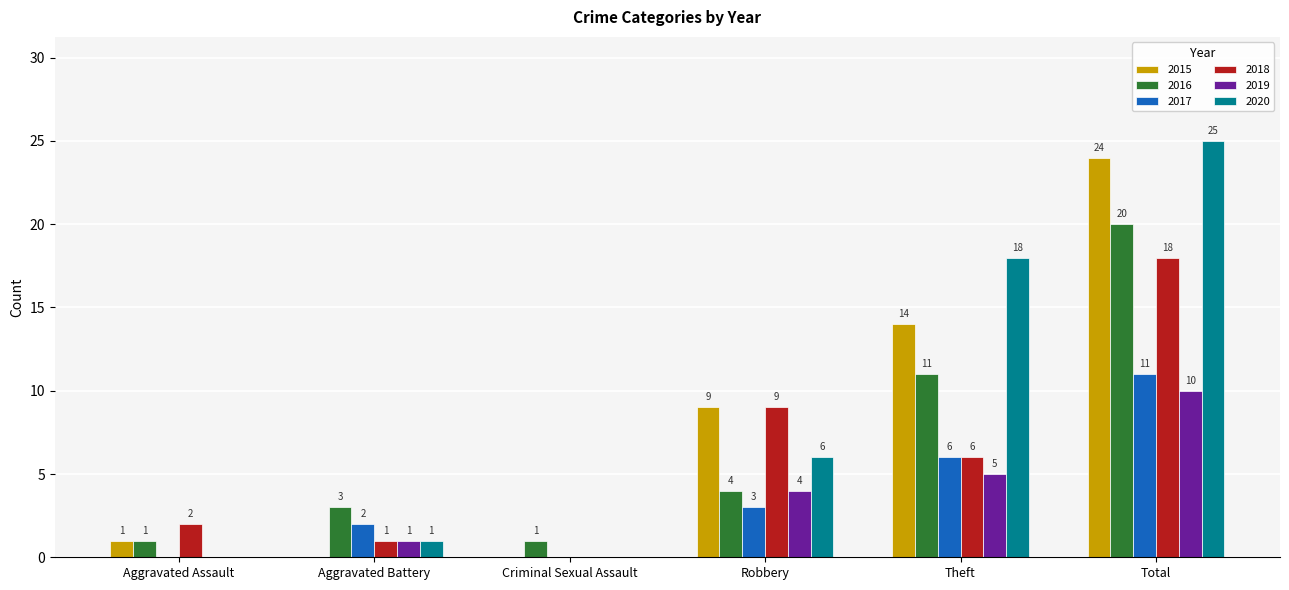

Which category has the highest value across all series?

Total